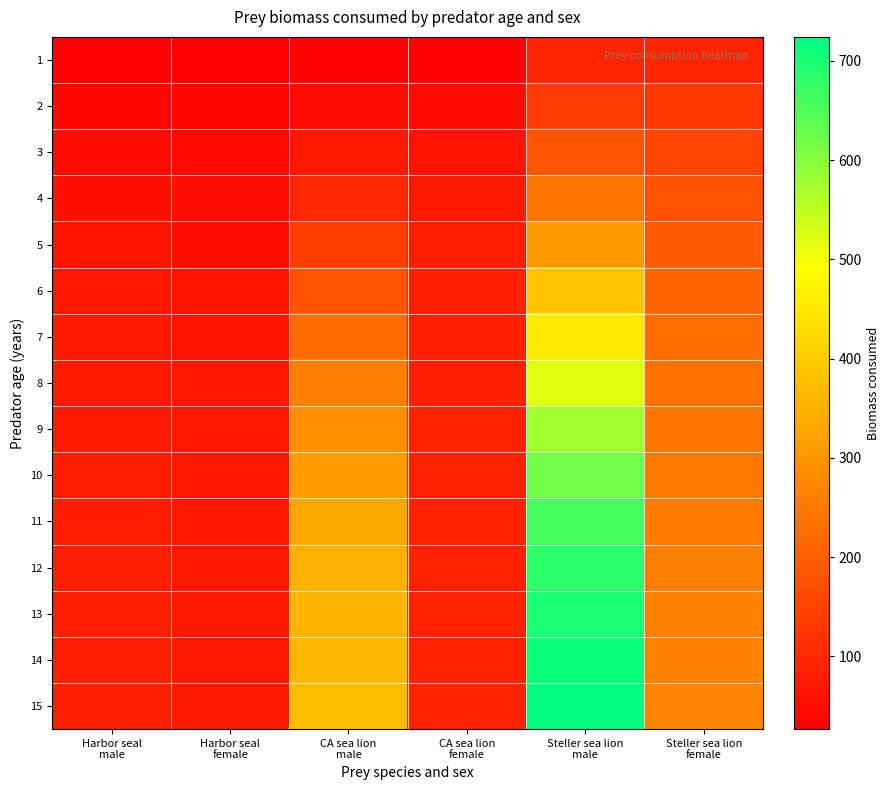

How many data points does each series have?

6